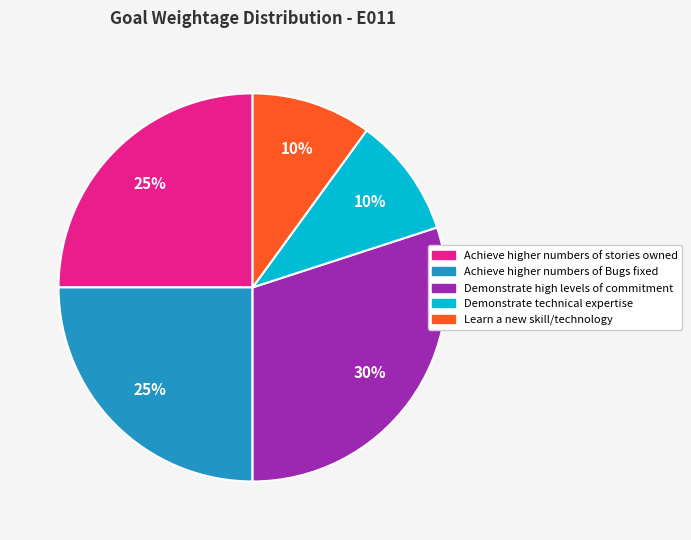

Is the sum of Learn a new skill/technology and Achieve higher numbers of stories owned greater than half?

No